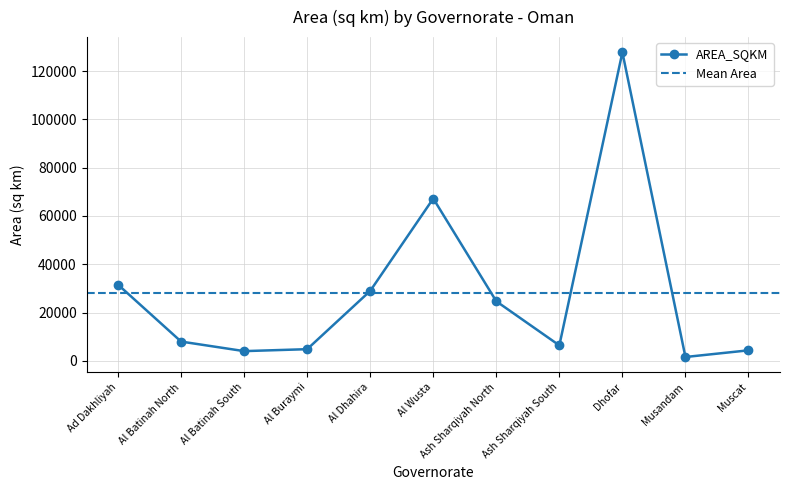

True or false: the data has more than 0 interior local peaks.

True